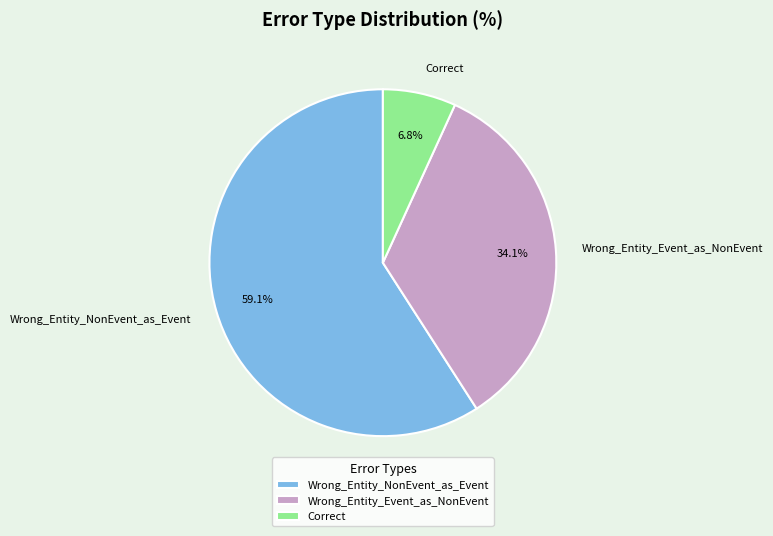

How many segments does this pie chart have?

3